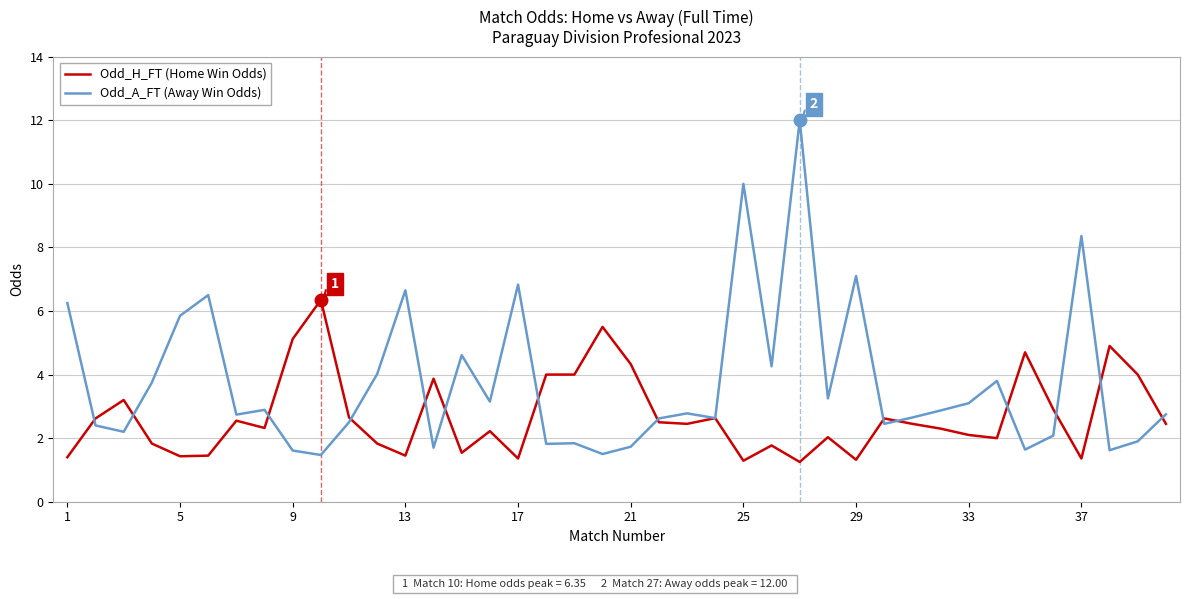

What is the difference between the maximum and second lowest values in the Odd_H_FT (Home Win Odds) series?

5.1